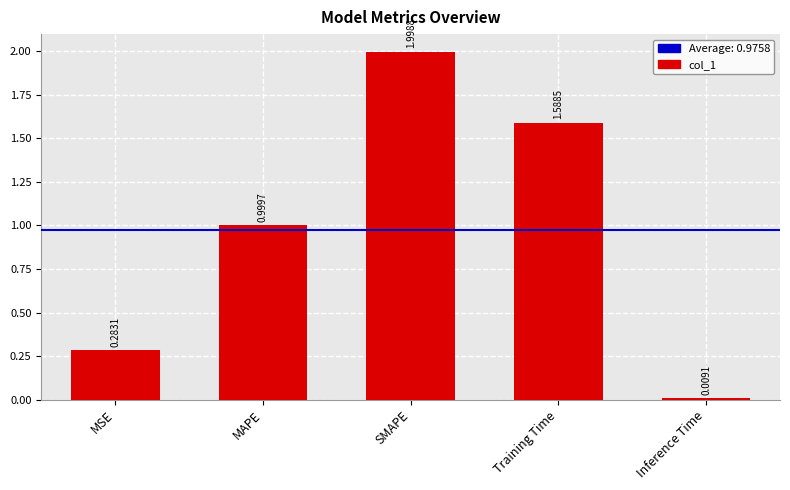

How many bars are there in total?

5